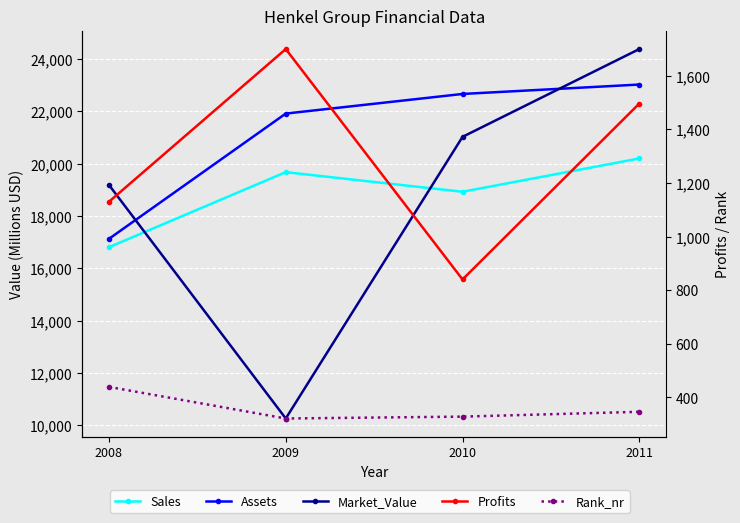

Is this an area chart (filled region under the line)?

No